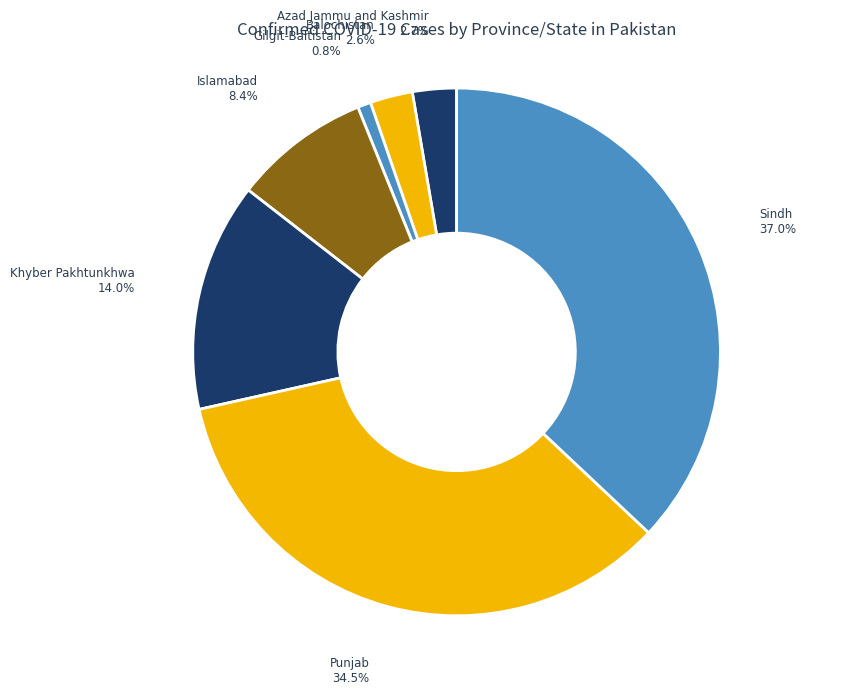

Does Balochistan represent more than half of the total?

No